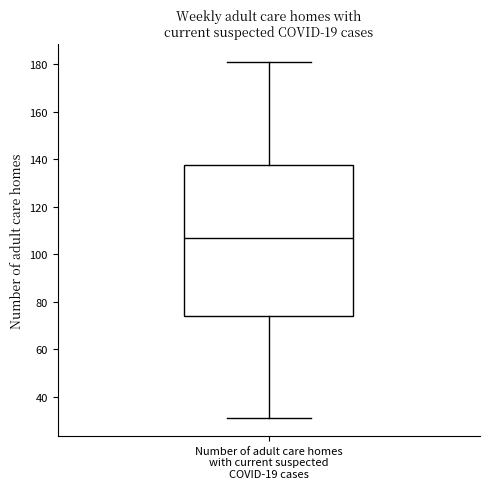

Read this box plot against the y-axis: the position of the median line, the range covered by the box, and the ends of both whiskers. The values are not printed on the chart, so give them approximately, as read against the axis.

median 108, box 74 to 138, whiskers 32 to 182